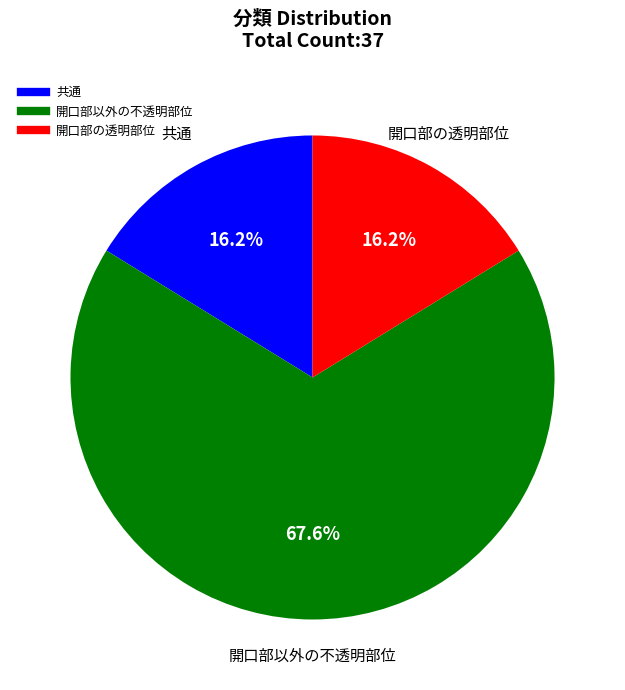

Is there any slice that represents more than half of the pie?

Yes